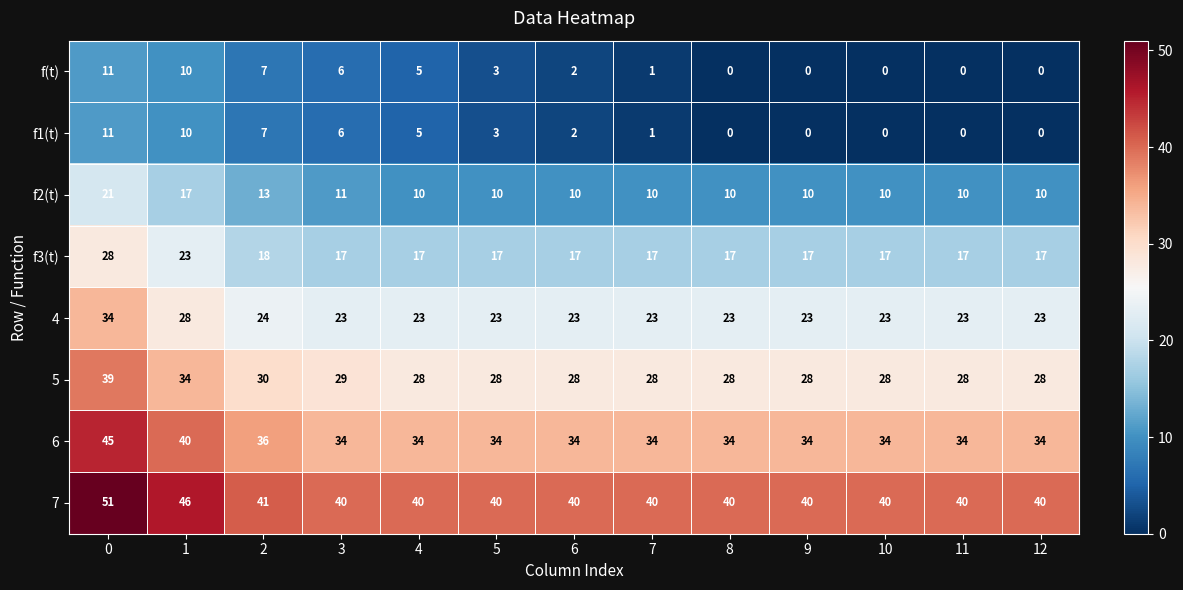

What is the sum of the 7 values at 12 and 2?

81